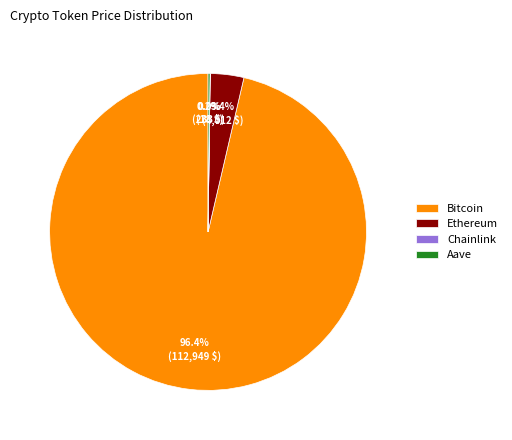

Which has a higher value, Bitcoin or Ethereum?

Bitcoin